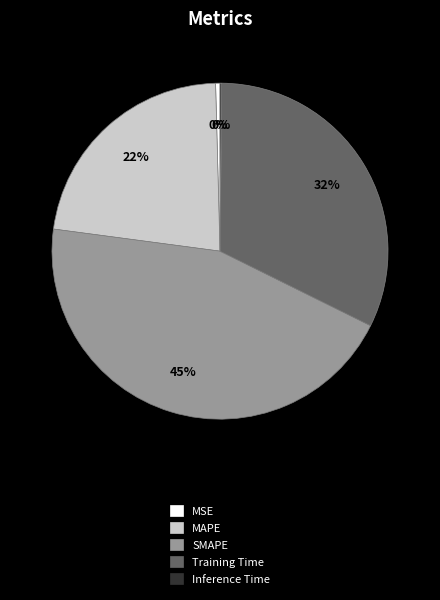

Is there any slice that represents more than half of the pie?

No